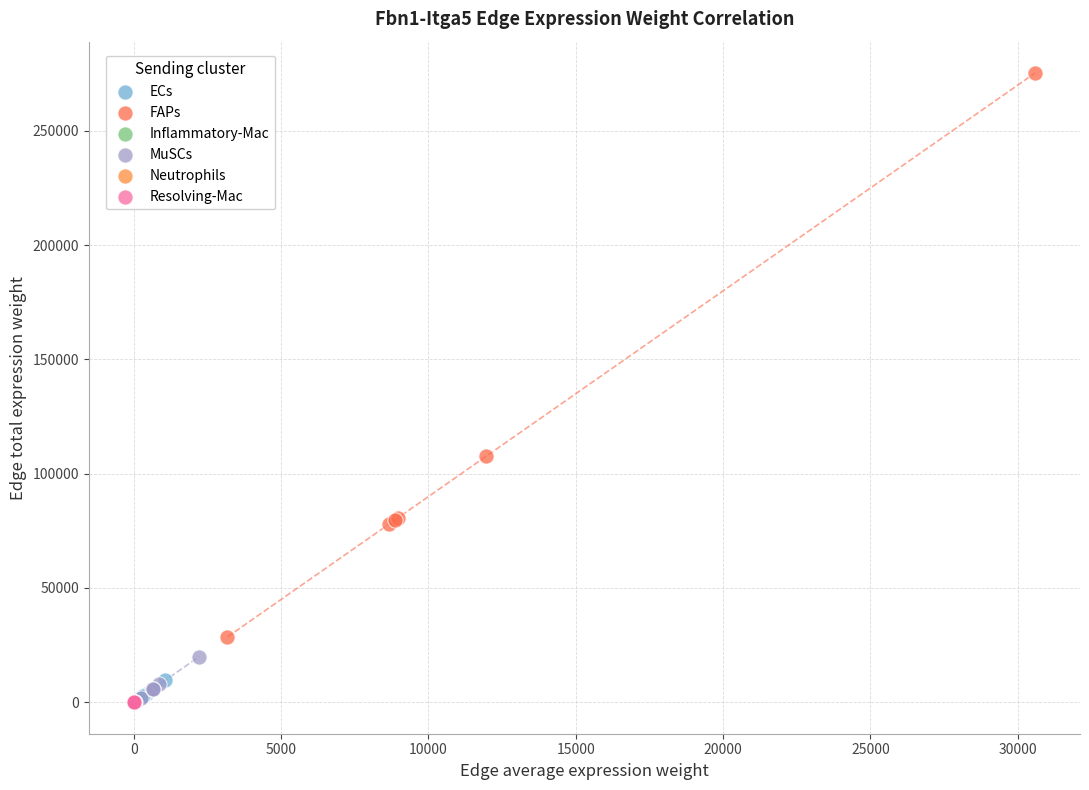

Which series has the largest Y range (max minus min)?

FAPs